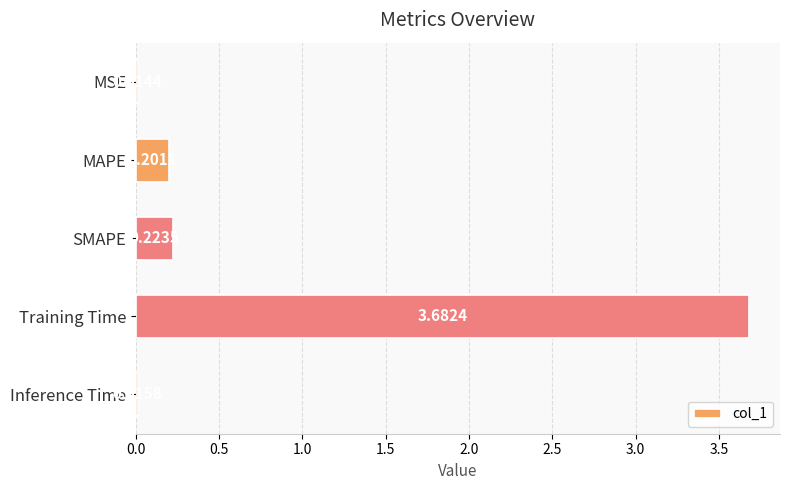

List the labels in order of value, smallest first.

MSE, Inference Time, MAPE, SMAPE, Training Time